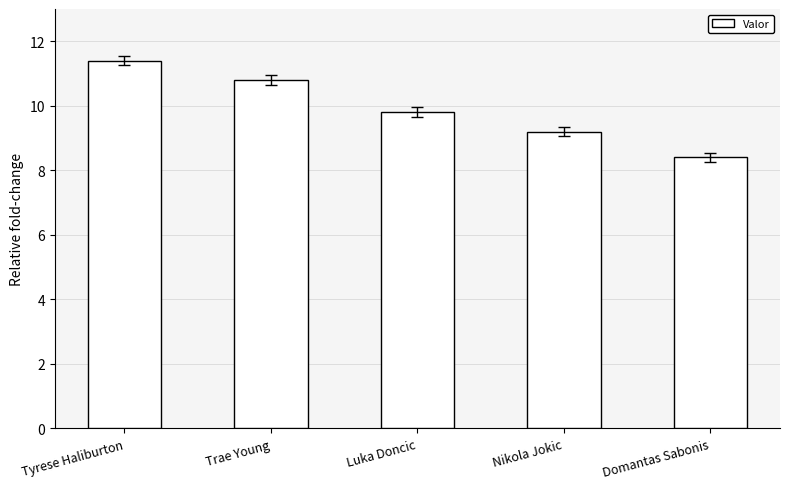

Are the bars horizontal?

No